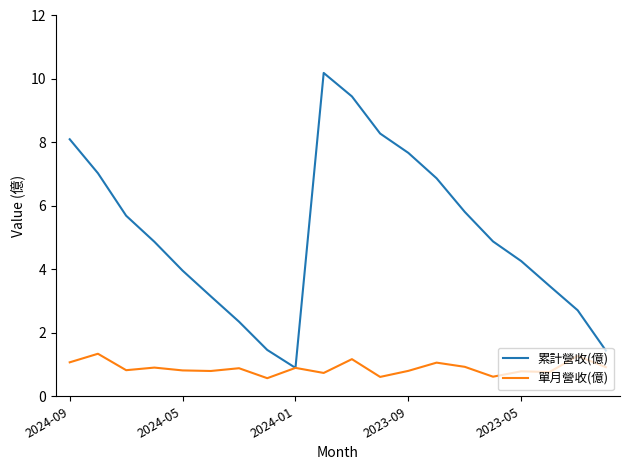

List the series in order of their peak value, lowest first.

單月營收(億), 累計營收(億)